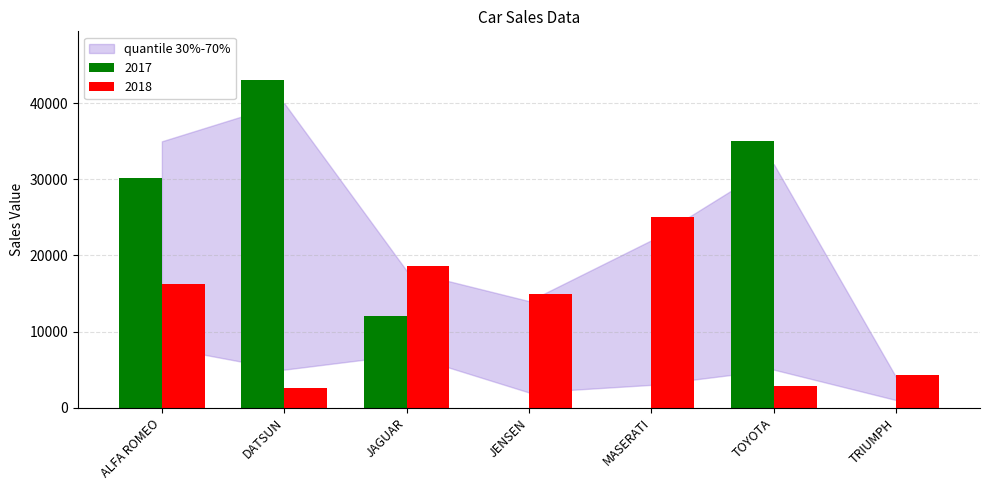

How many groups of bars are there?

7